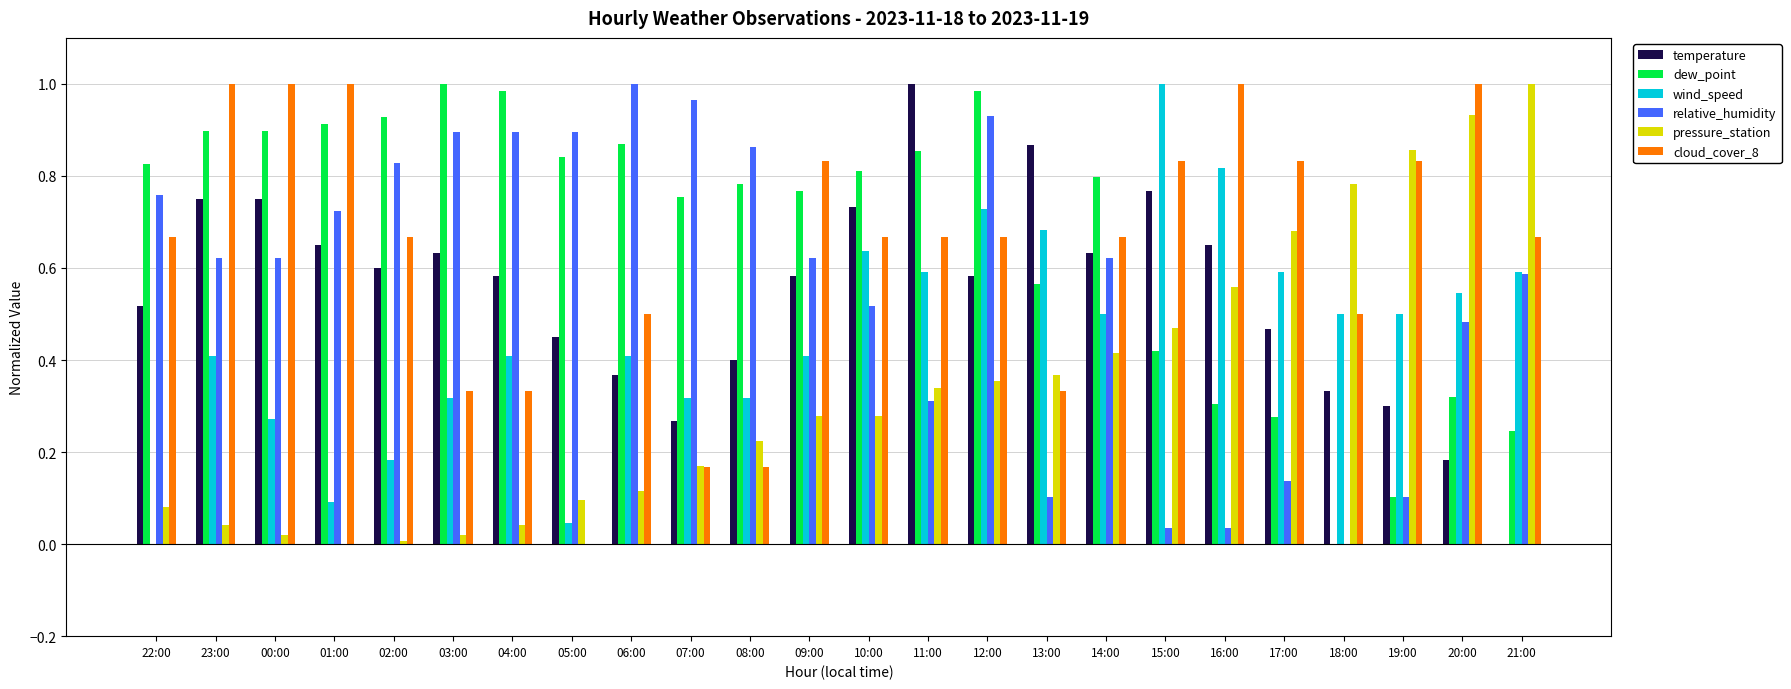

What is the sum of the pressure_station values at 21:00 and 12:00?

1.4